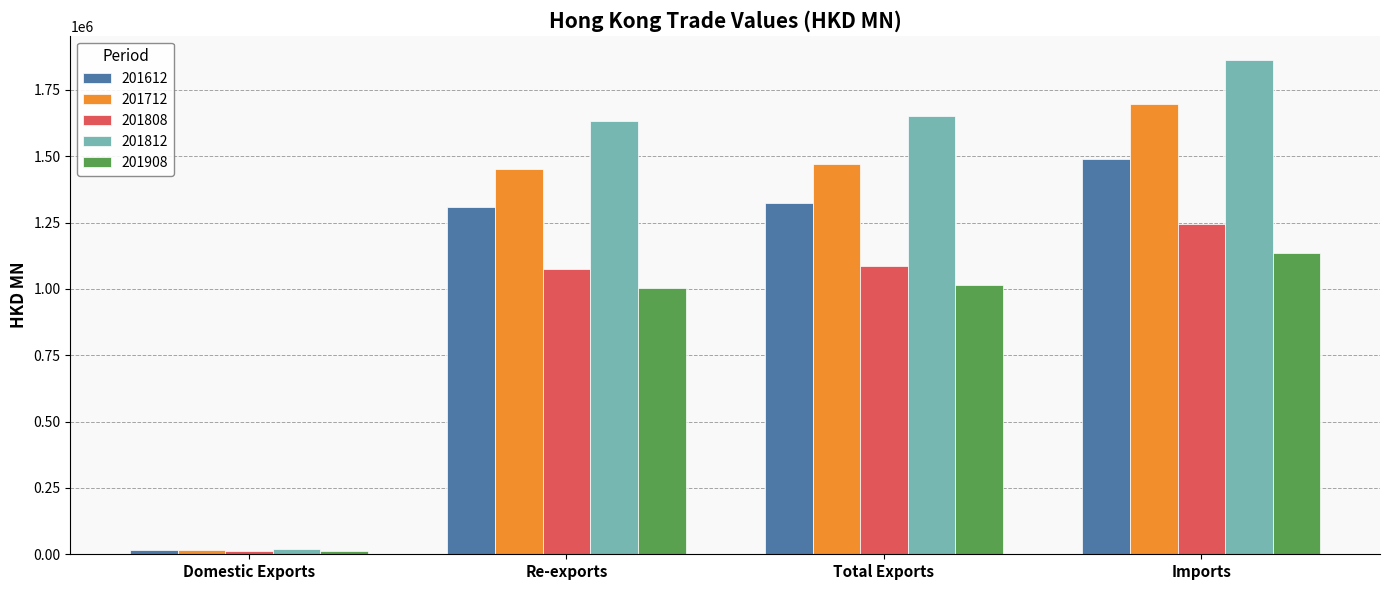

Which series has the largest range (max minus min)?

201812